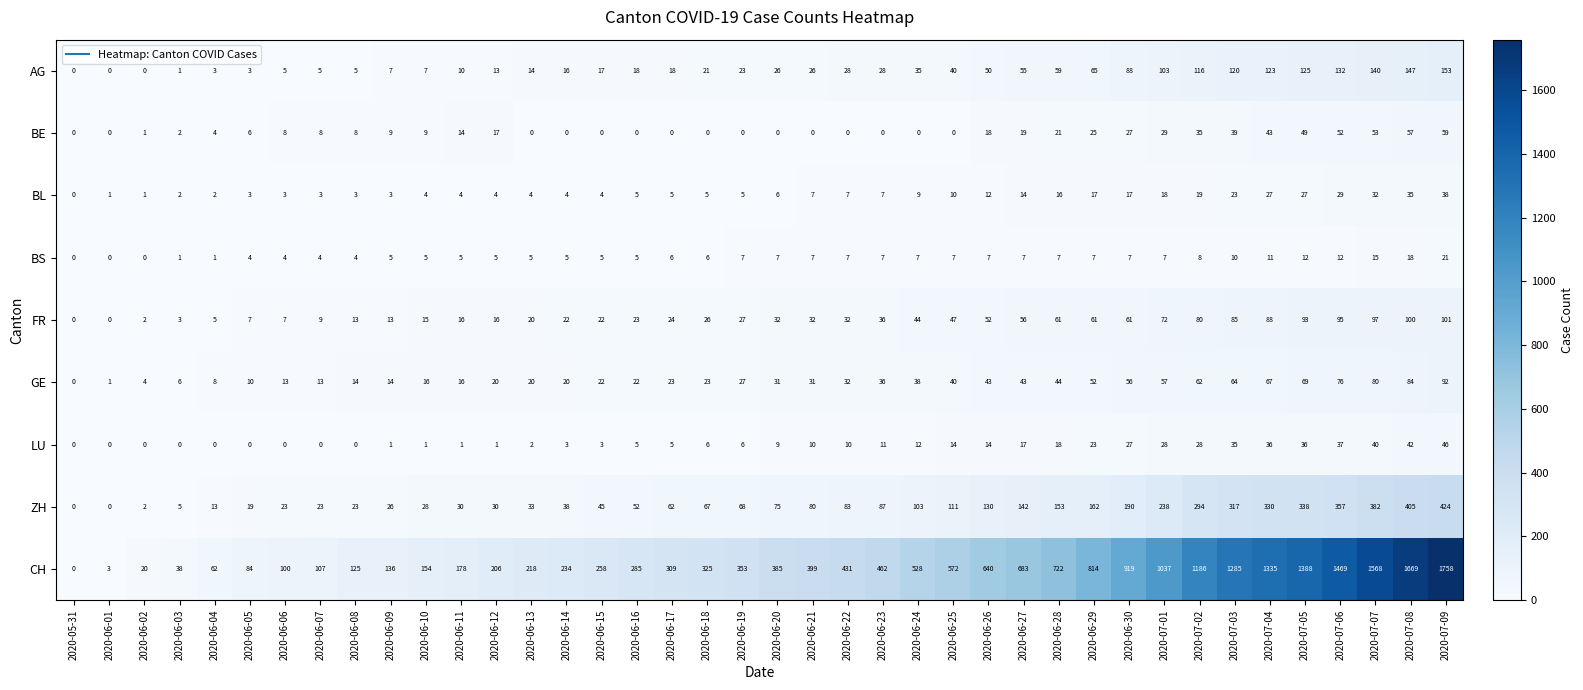

Where is ZH nearest to the value 212?

2020-06-30